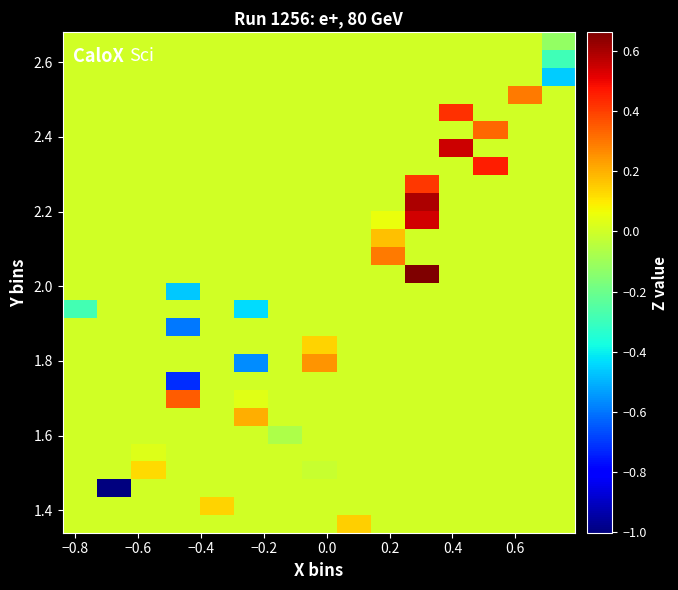

How many series are shown in this chart?

28